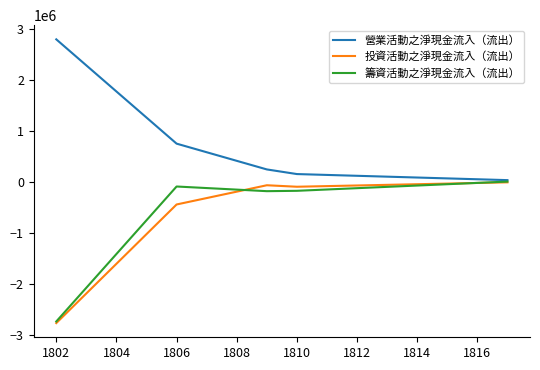

Does the chart display data point markers on the line(s)?

No